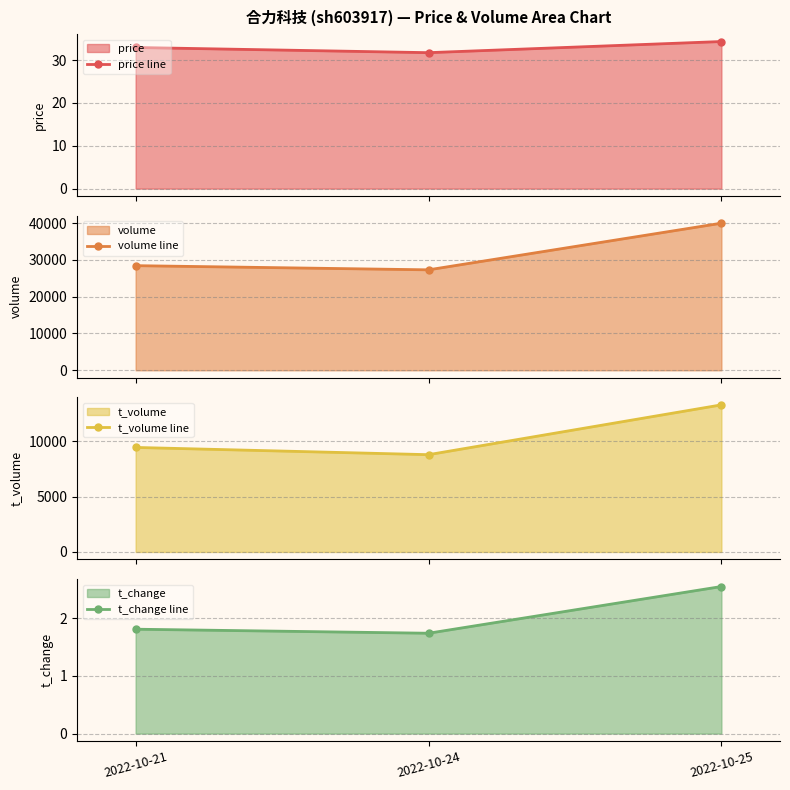

Reading left to right, transcribe all the data shown in this chart.

price line: 33.0	31.7	34.3
volume line: 28438.0	27303.0	39981.0
t_volume line: 9439.0	8785.0	13285.0
t_change line: 1.8	1.7	2.5